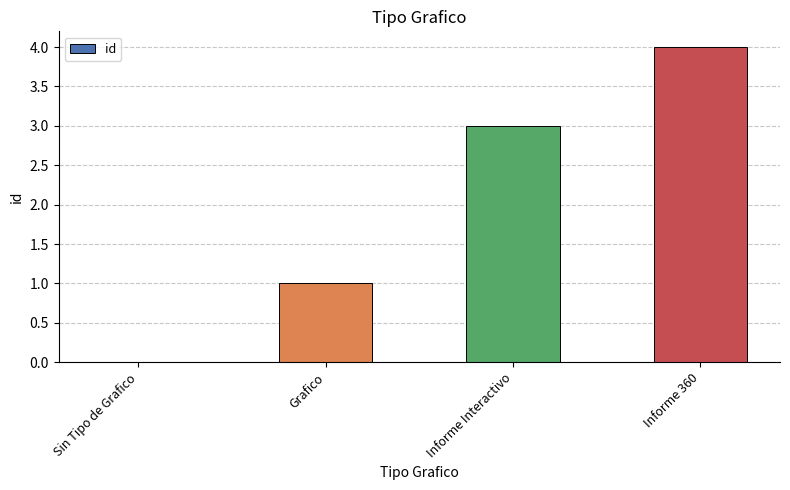

What is the change in value from Grafico to Informe Interactivo?

+2